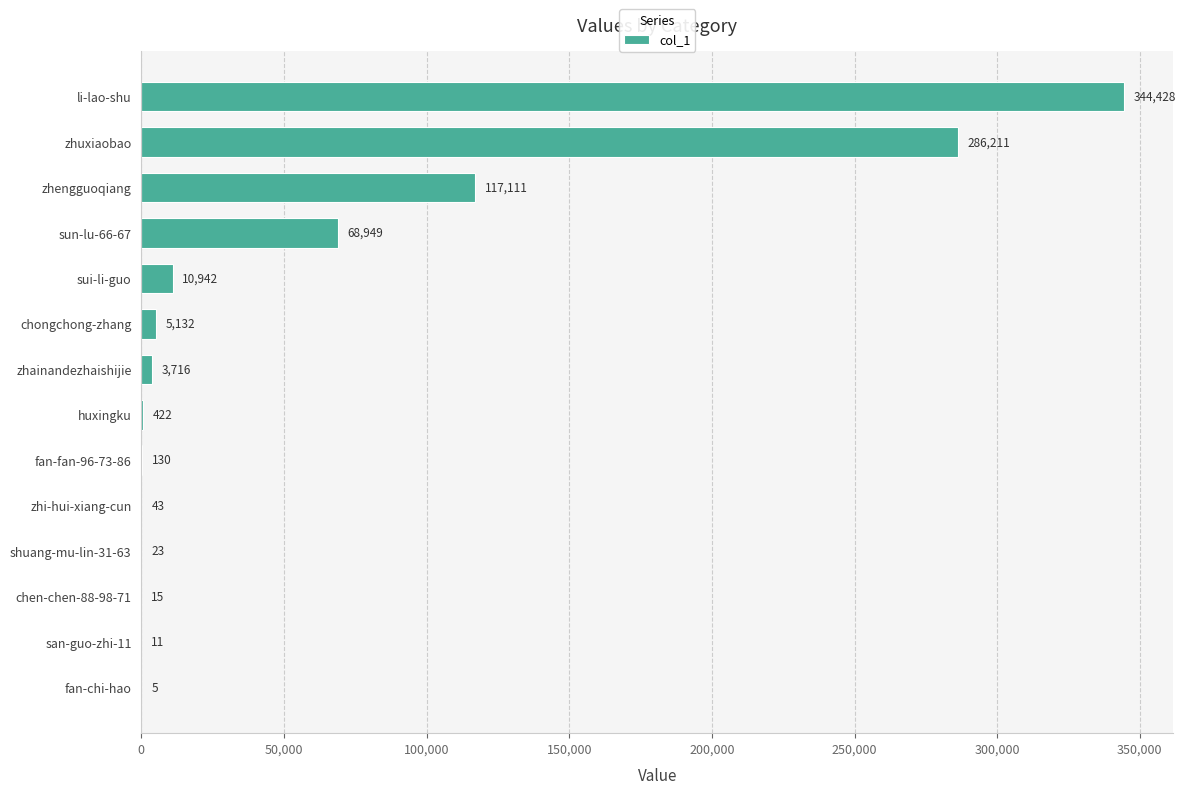

Does the chart contain stacked bars?

No